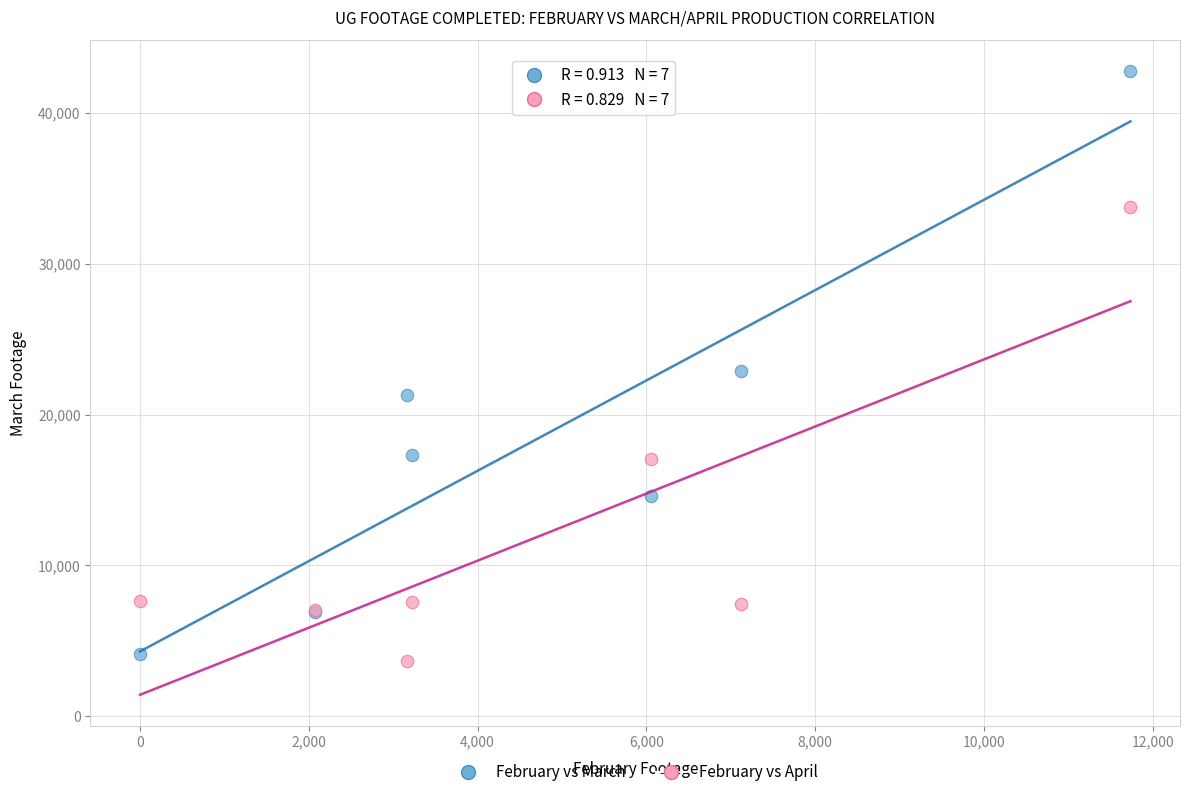

Which series contains the highest Y value?

February vs March